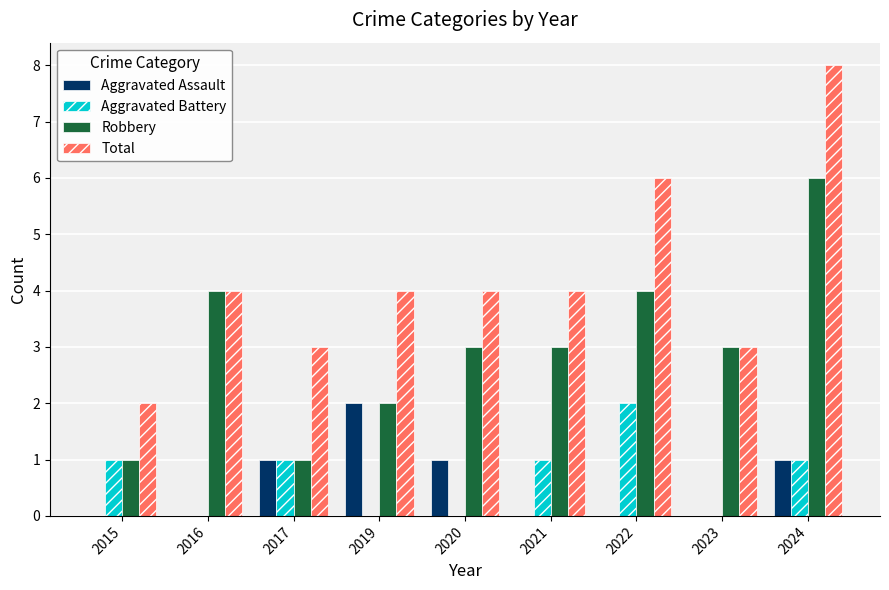

What is the greatest value displayed?

8